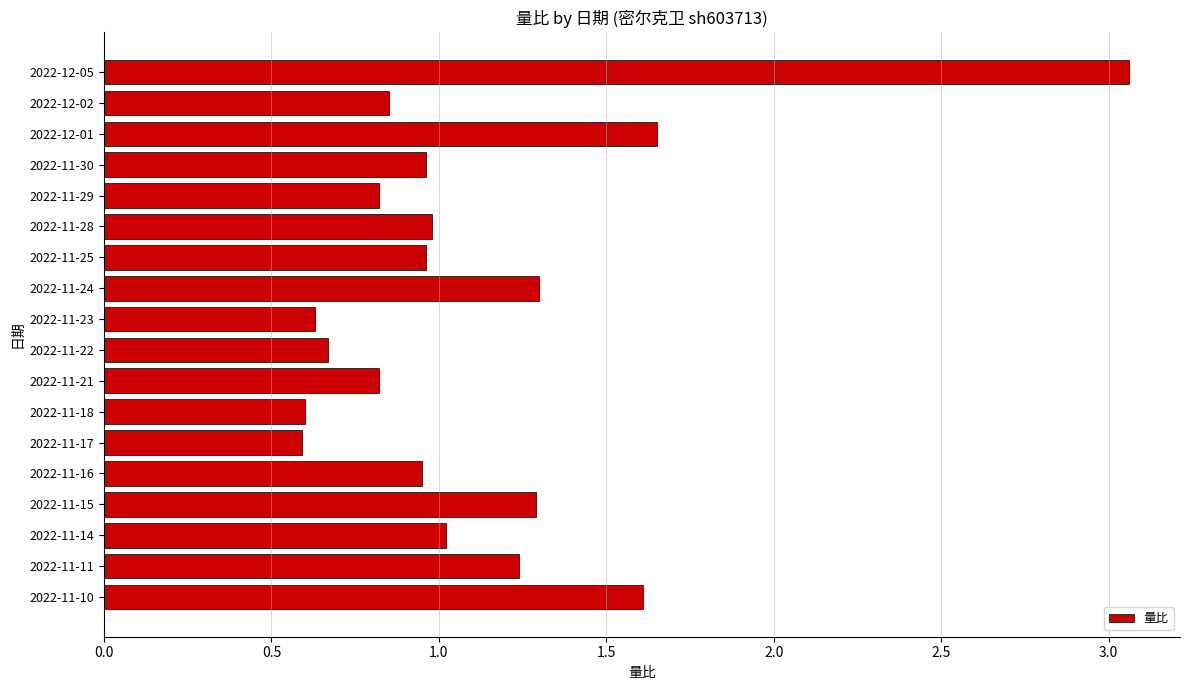

What is the label of the 1st bar from the bottom?

2022-11-10